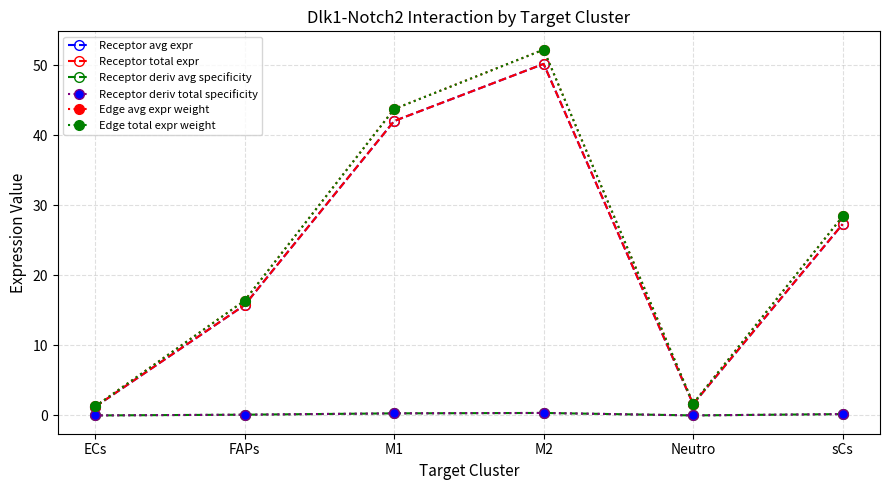

Which series has the largest total across all categories?

Edge avg expr weight